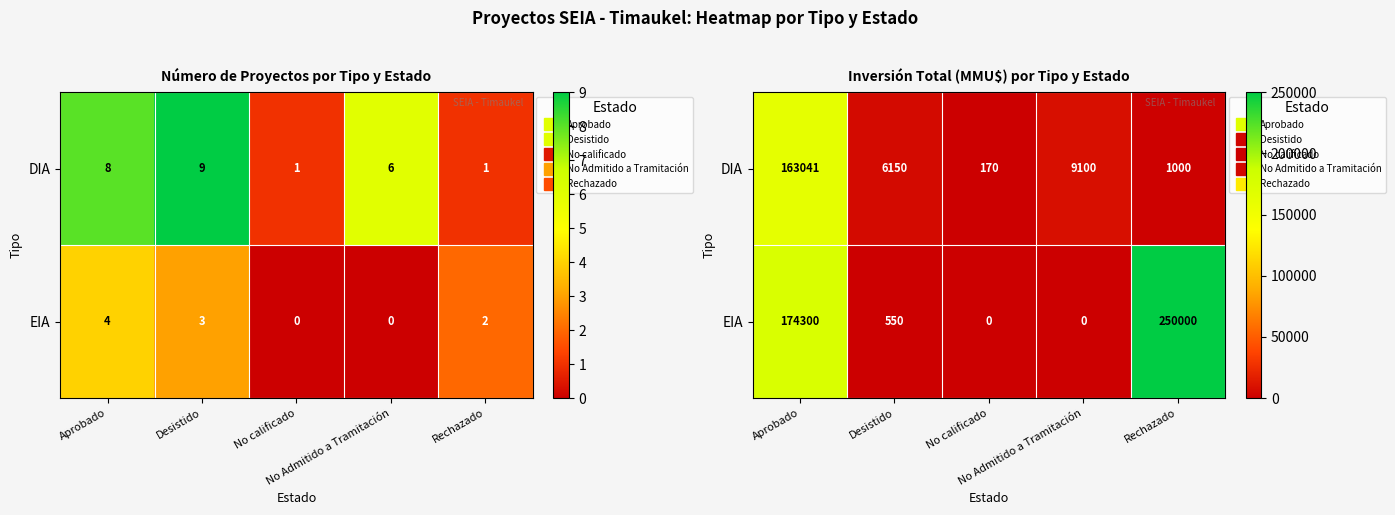

Which series has the largest total across all categories?

EIA